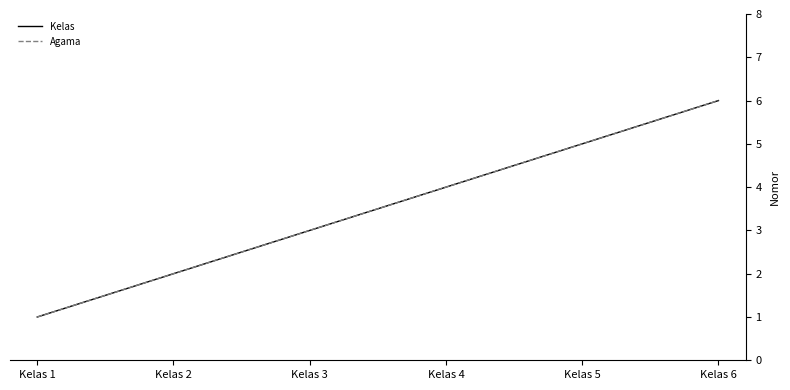

True or false: Agama has a value of 2 at Kelas 2.

True